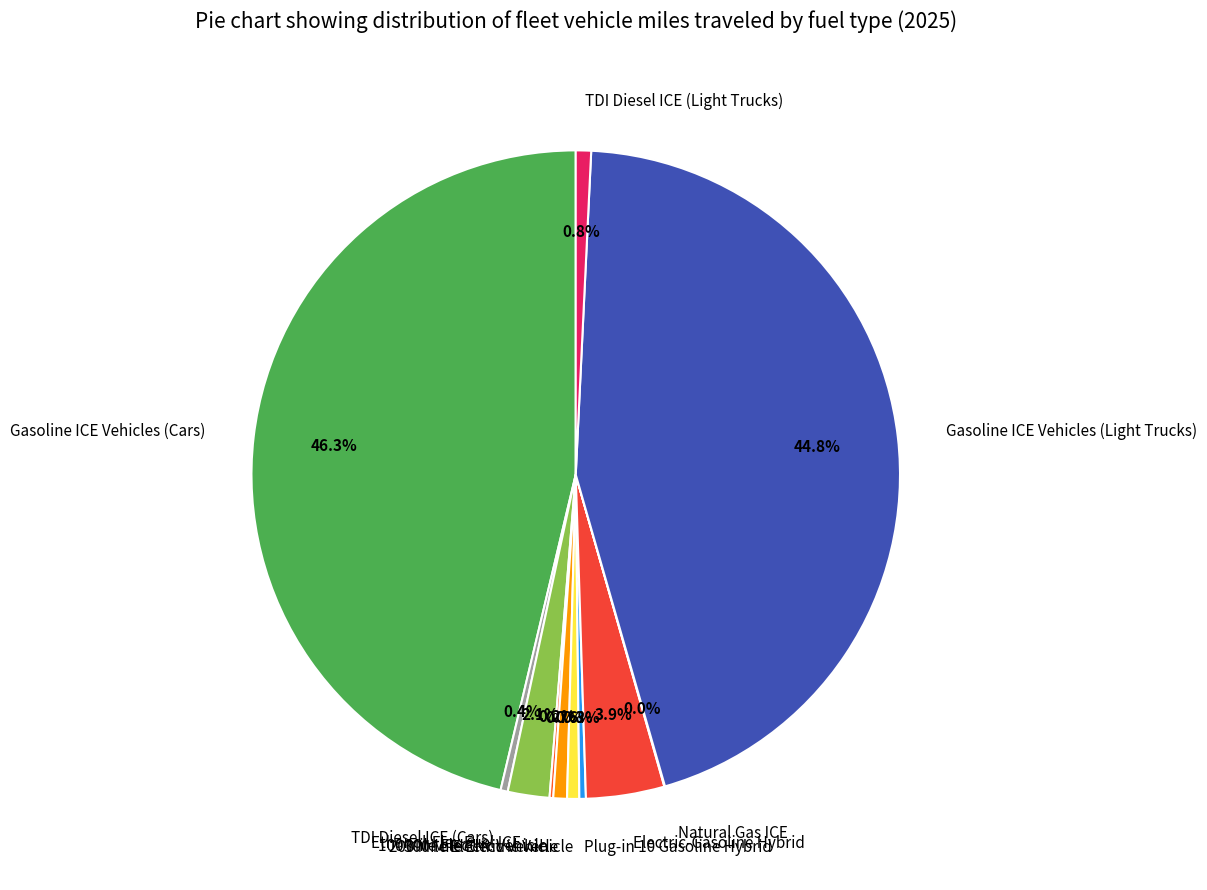

Which category has the biggest portion of the pie?

Gasoline ICE Vehicles (Cars)